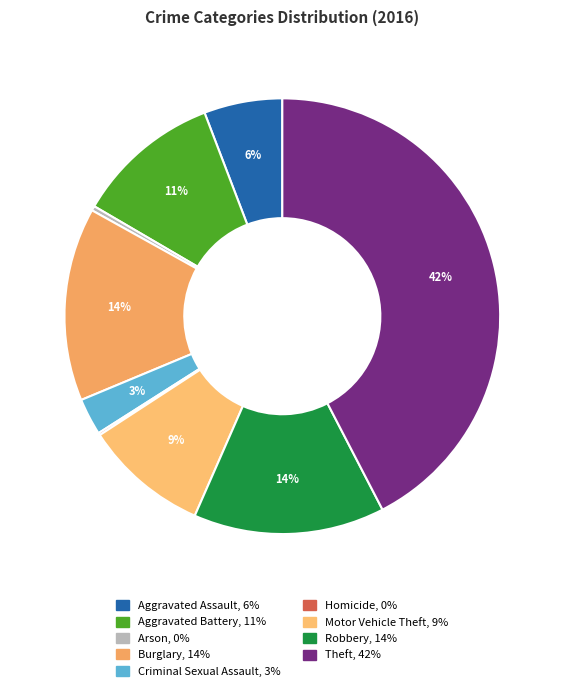

Rank the categories by value from highest to lowest.

Theft, Burglary, Robbery, Aggravated Battery, Motor Vehicle Theft, Aggravated Assault, Criminal Sexual Assault, Arson, Homicide